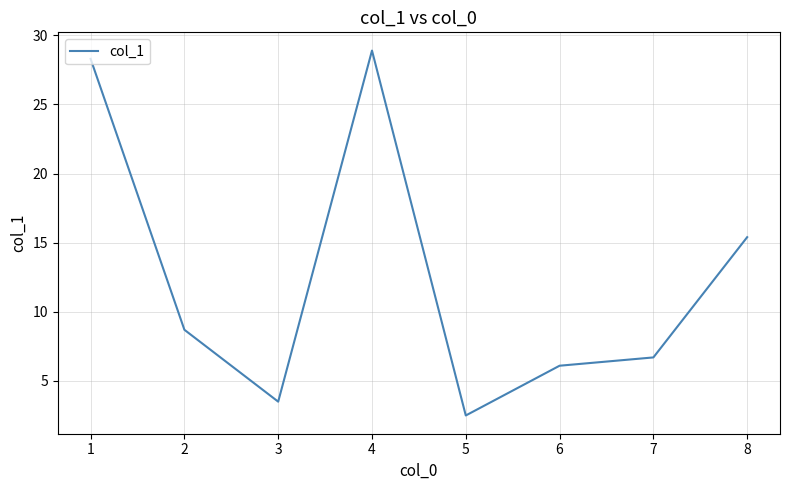

Which label corresponds to the smallest value in the chart?

5